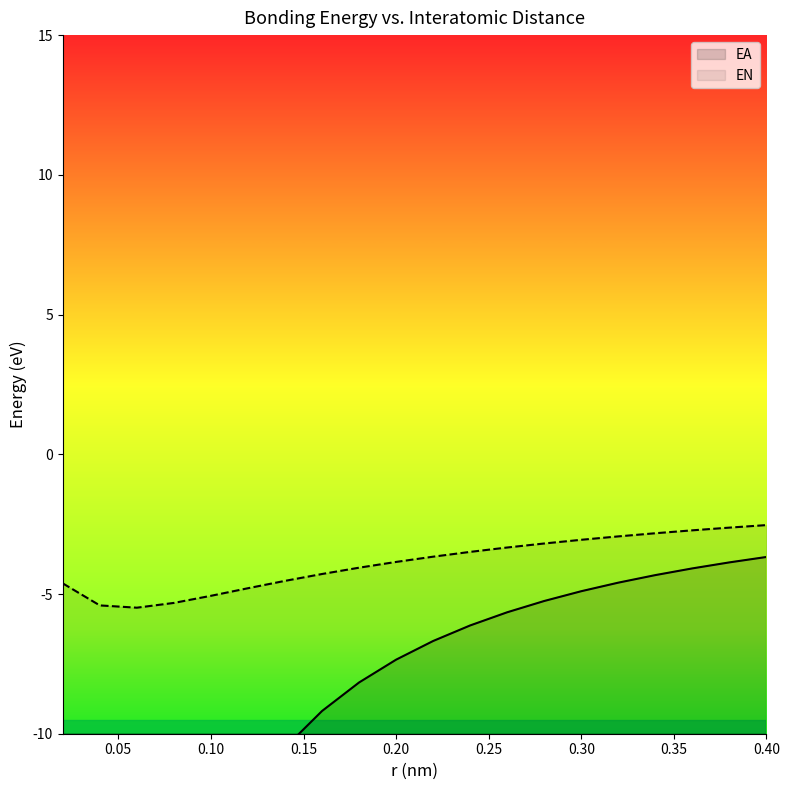

Is the value of EA at 0.2 greater than the value of EN at 0.4?

No